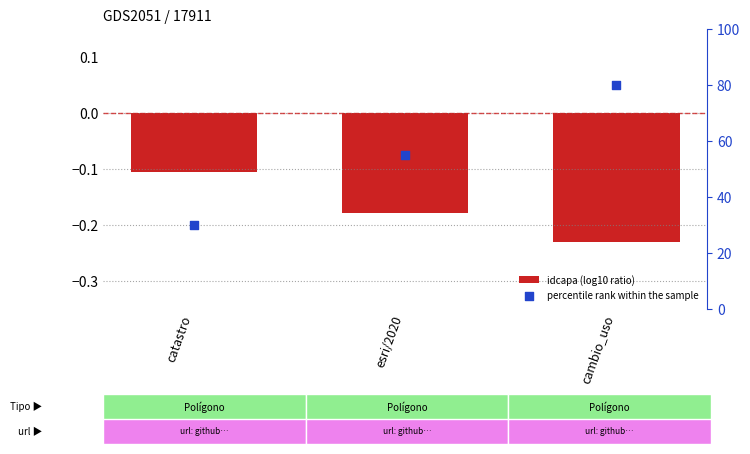

Is the value of idcapa (log10 ratio) at catastro greater than the value of percentile rank within the sample at catastro?

No